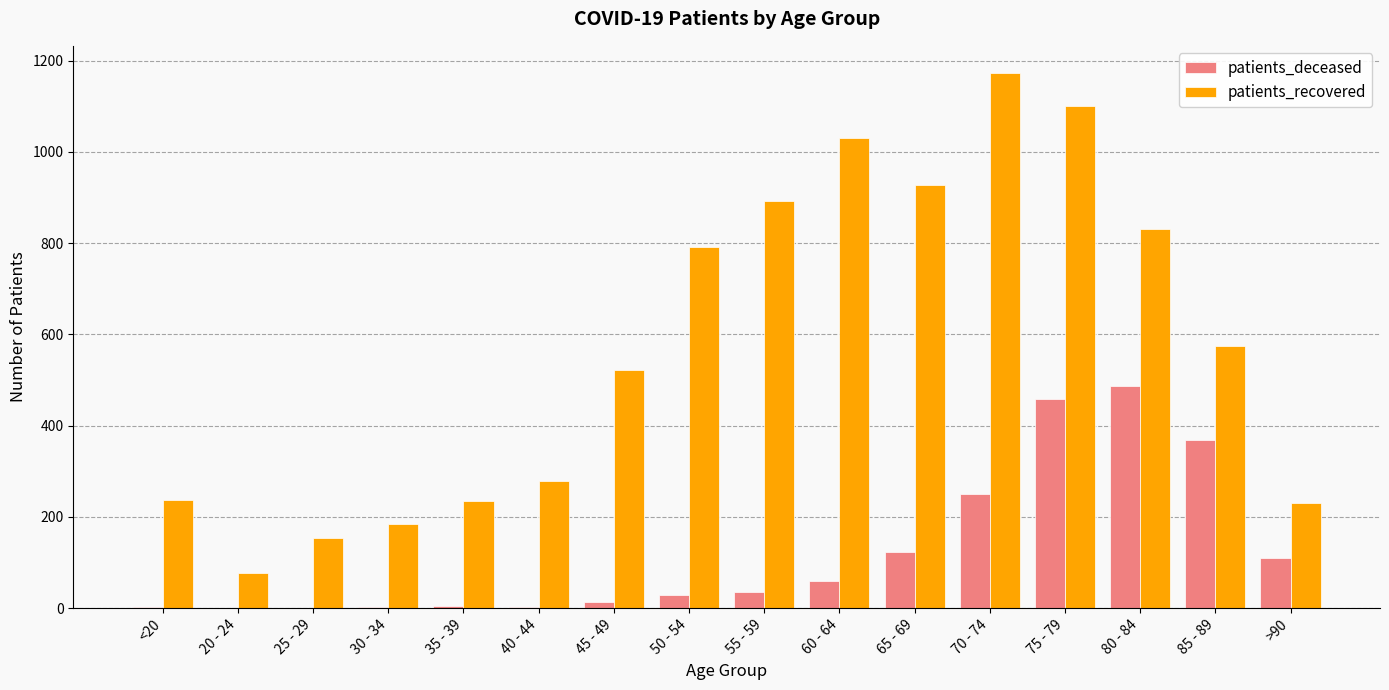

The value of patients_deceased at <20 is 2. True or false?

True